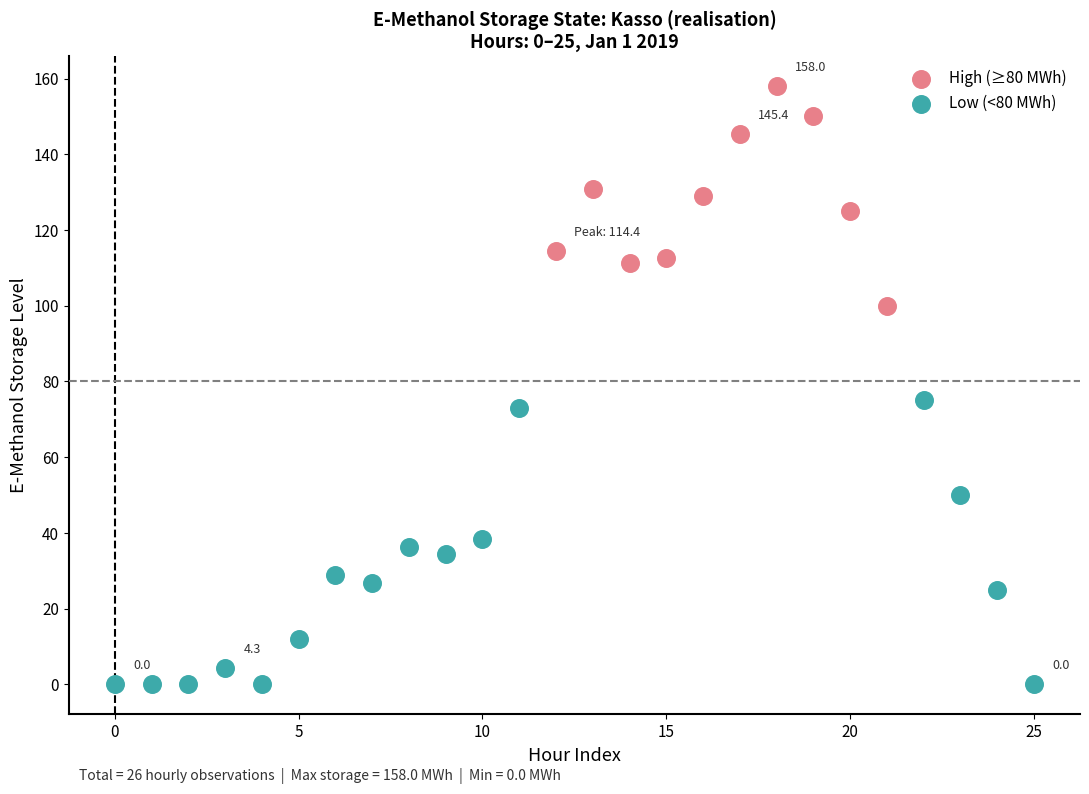

Which series reaches the minimum Y coordinate?

Low (<80 MWh)